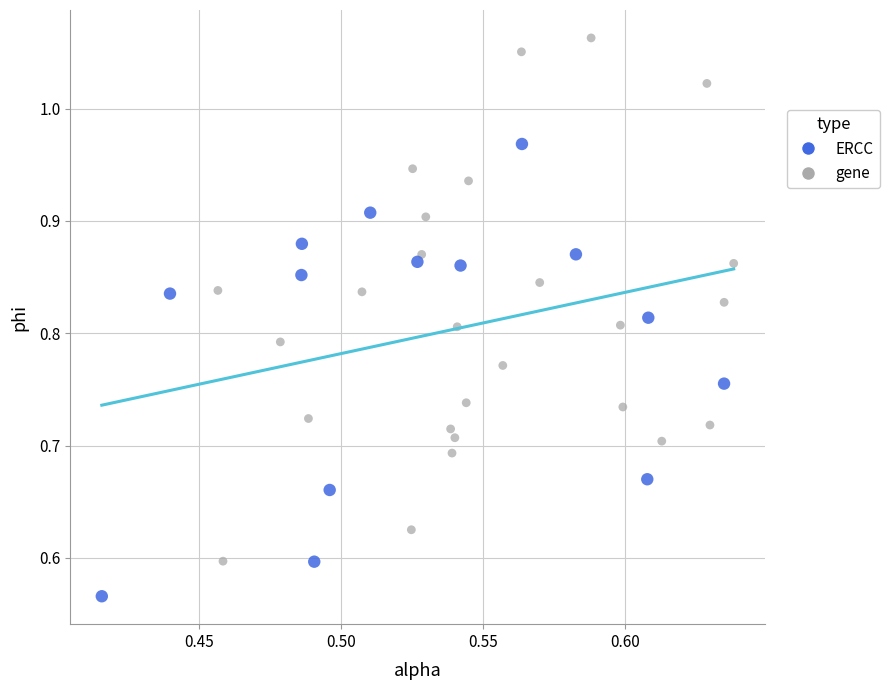

Which series has the widest spread of Y values?

gene